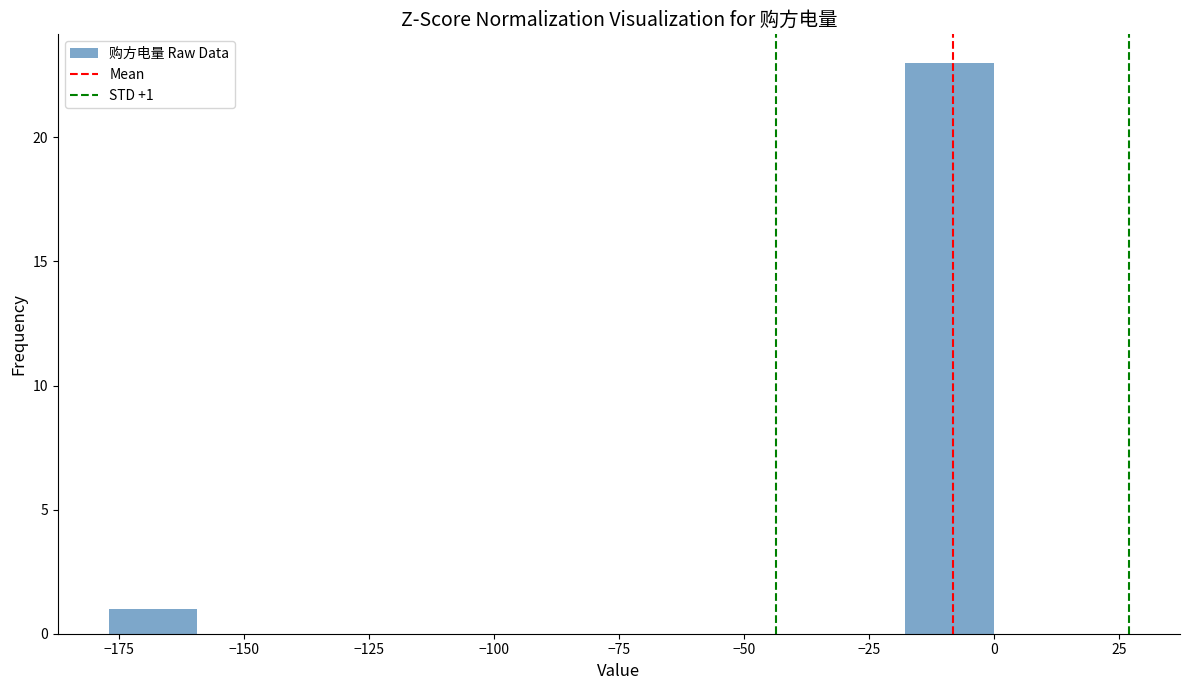

Read against the x-axis, roughly where is the centre of the tallest bar?

-10